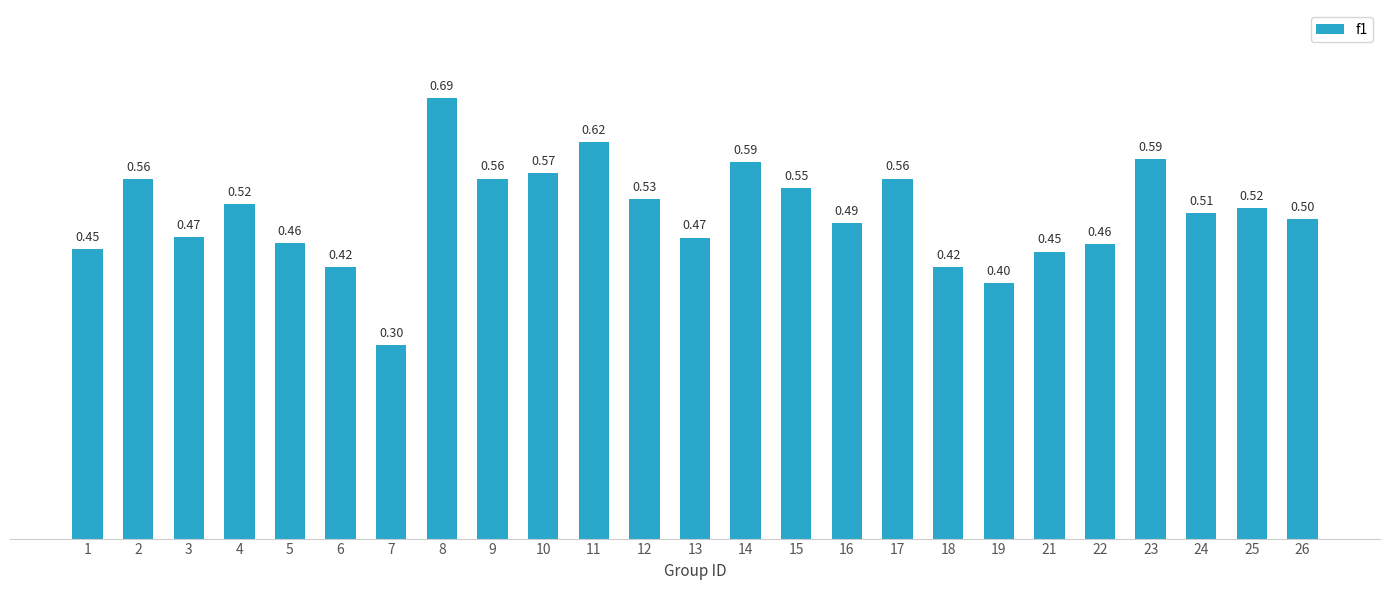

Is it true that the value at 24 is 0.5?

True